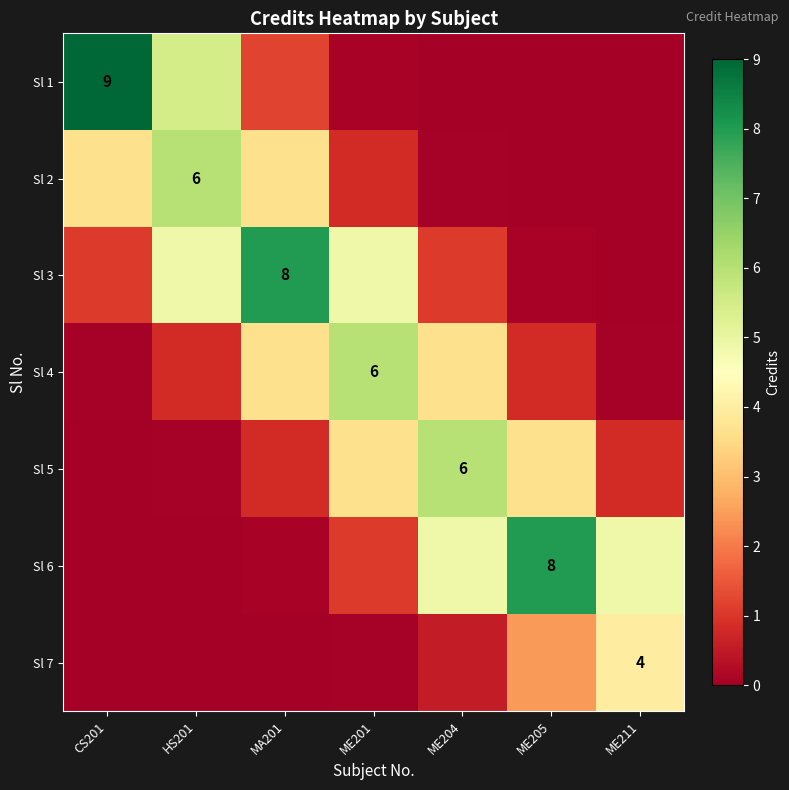

The Sl 1 series shows 9.0 at CS201. True or false?

True